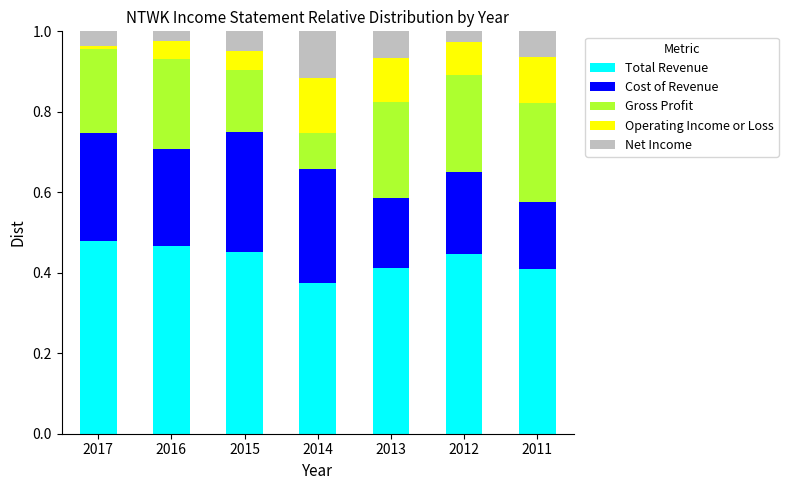

Which category has the lowest value in the Total Revenue series?

2014